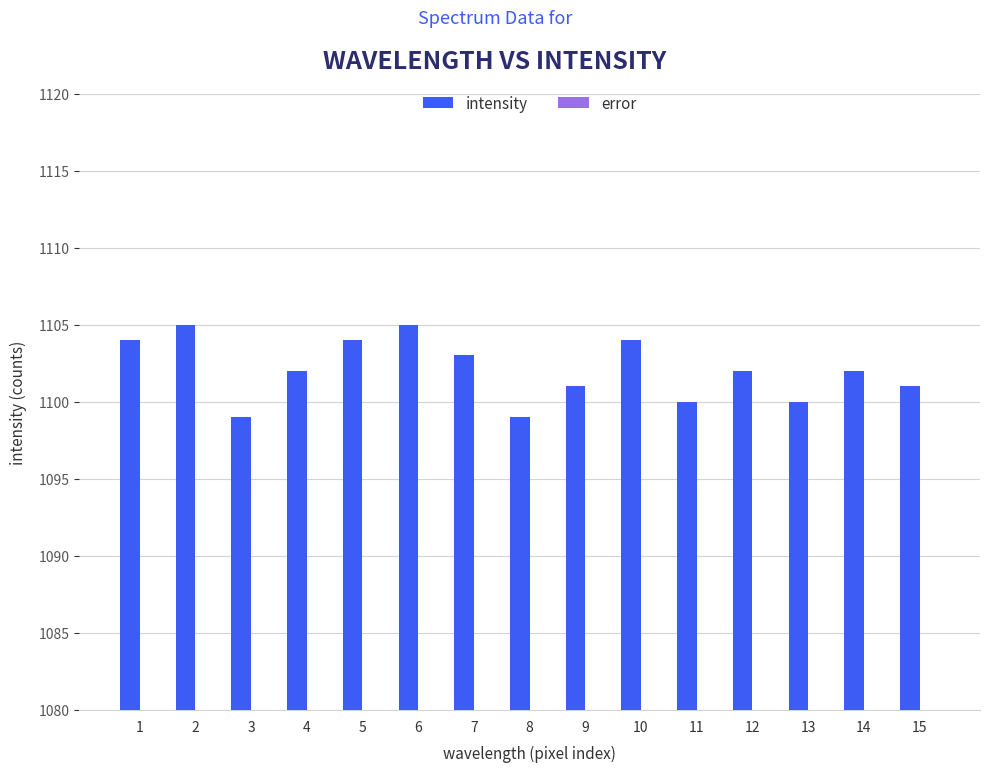

What is the change in value from 3 to 10?

+5